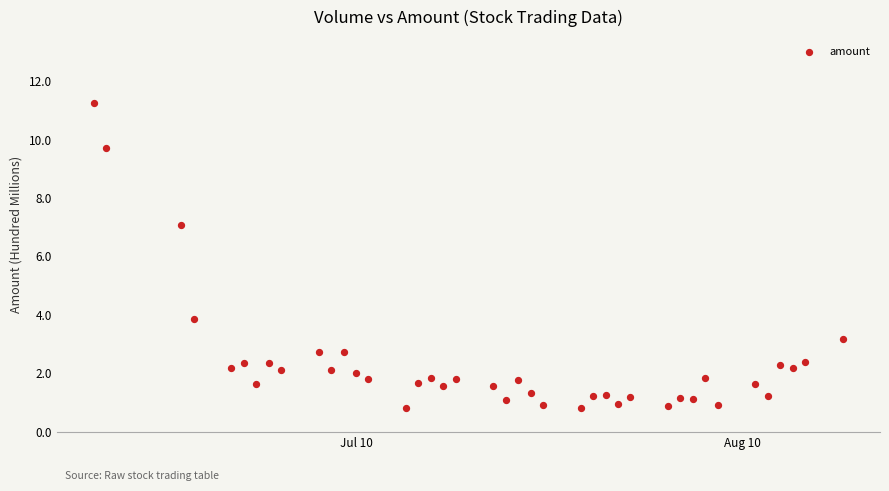

What is the range of Y values (max minus min)?

10.5